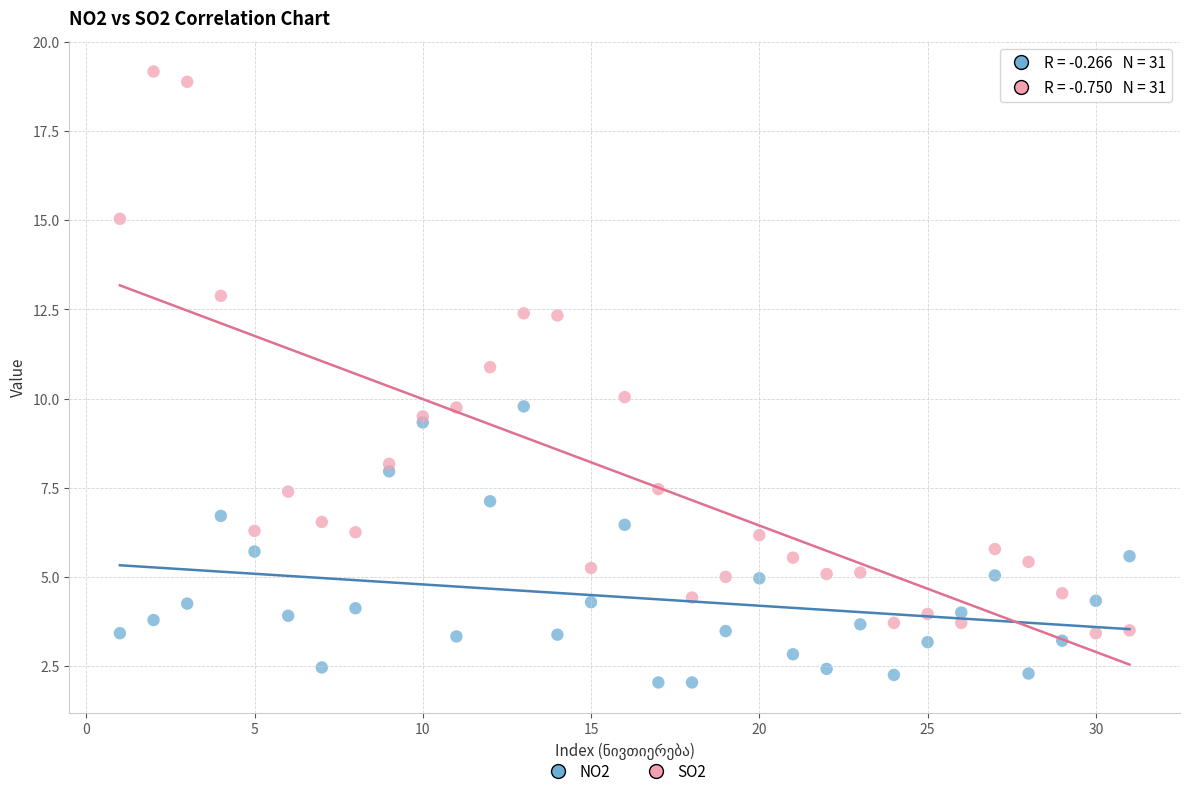

Which series contains the lowest Y value?

NO2